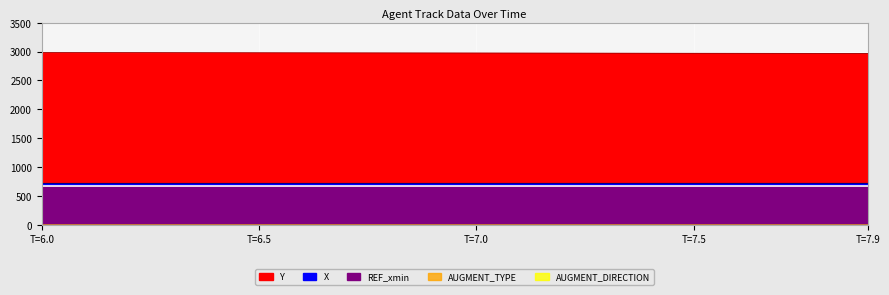

True or false: AUGMENT_DIRECTION and REF_xmin cross at least once.

False